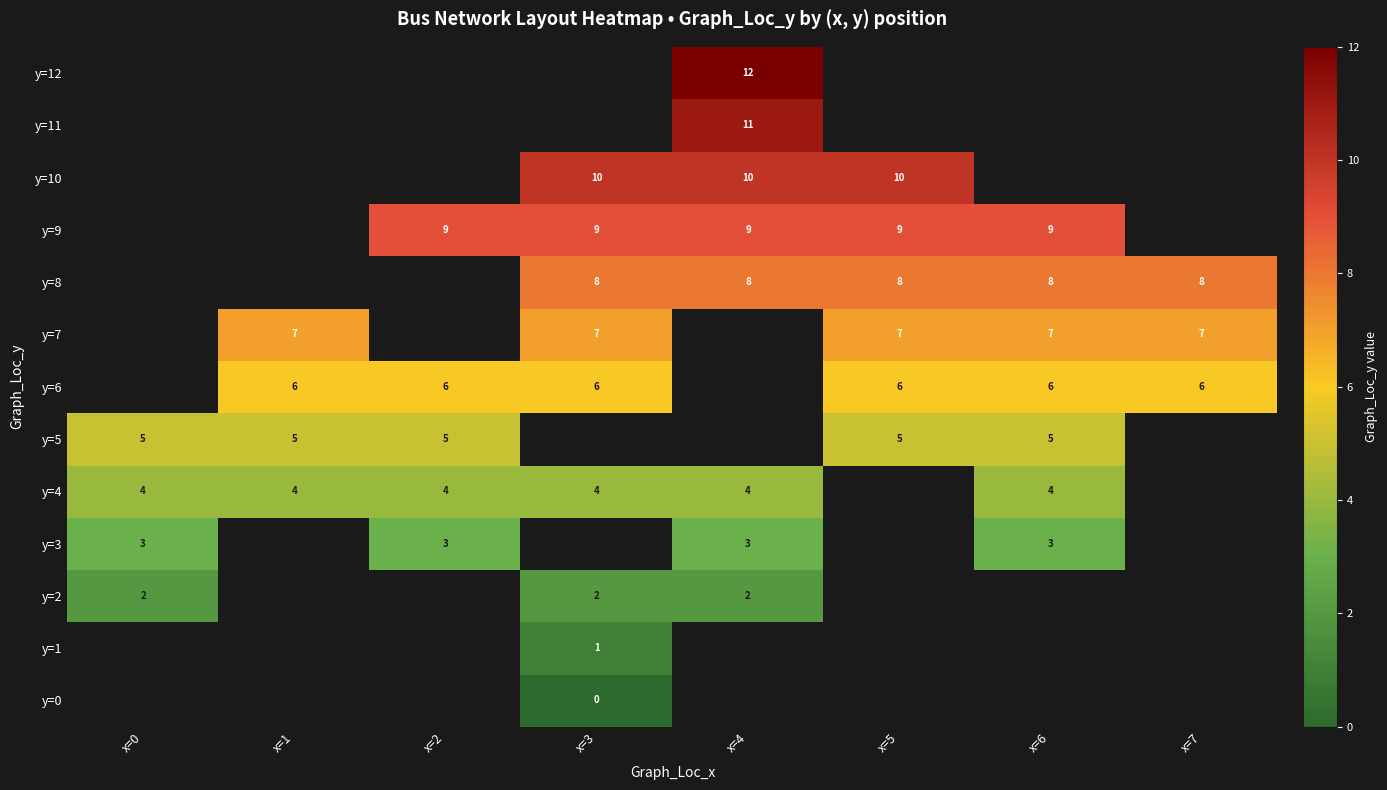

Is the value of y=4 at x=6 greater than the value of y=3 at x=2?

Yes